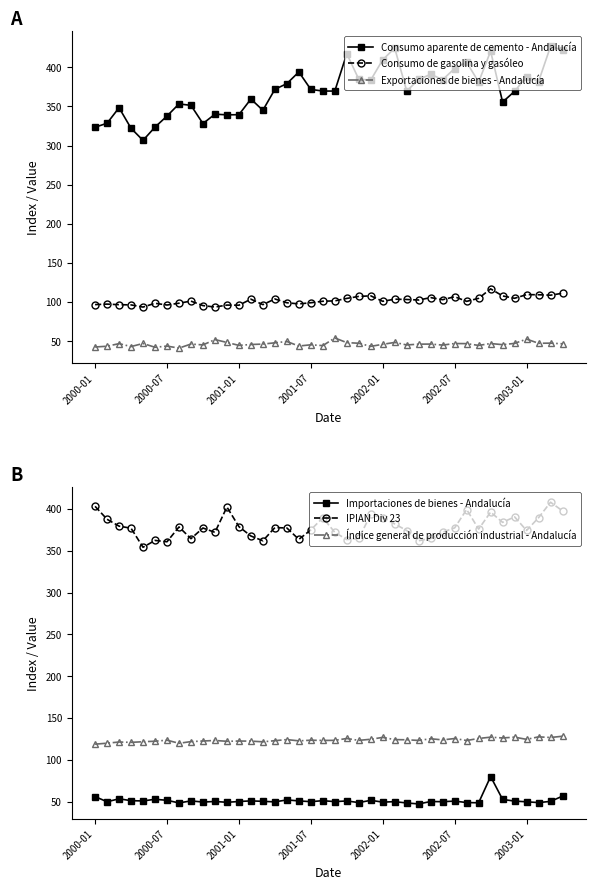

What is the value of the Exportaciones de bienes - Andalucía point at the 25th from the left?

46.1